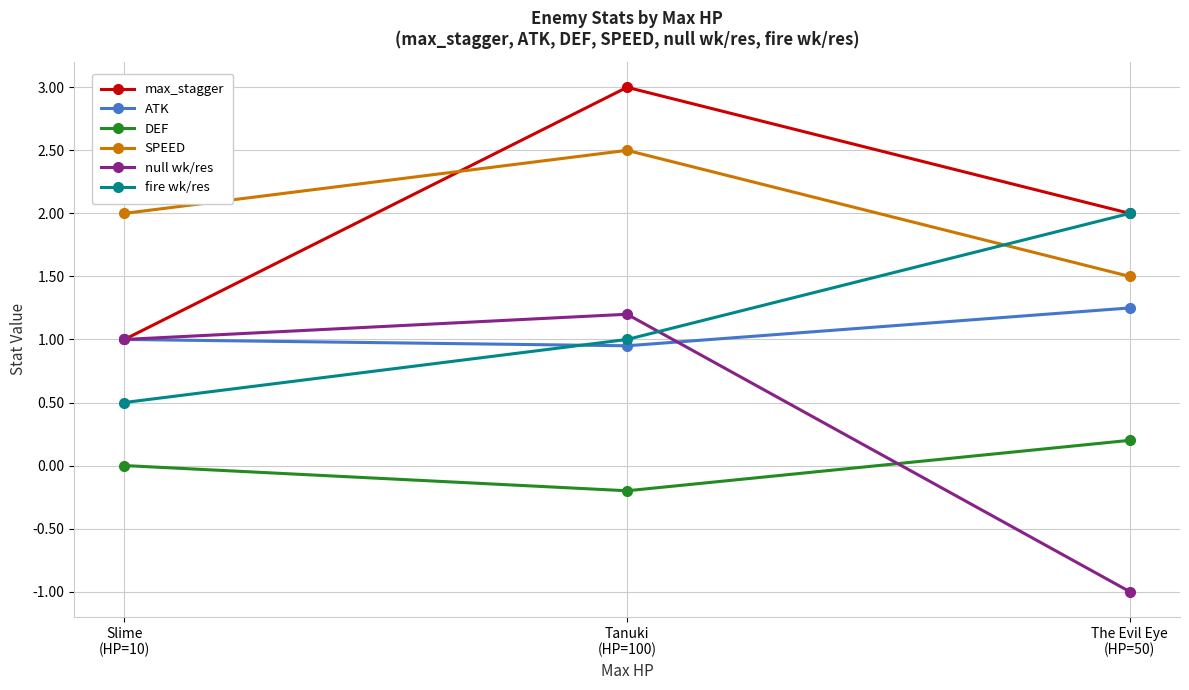

What is the maximum value shown in the chart?

3.0